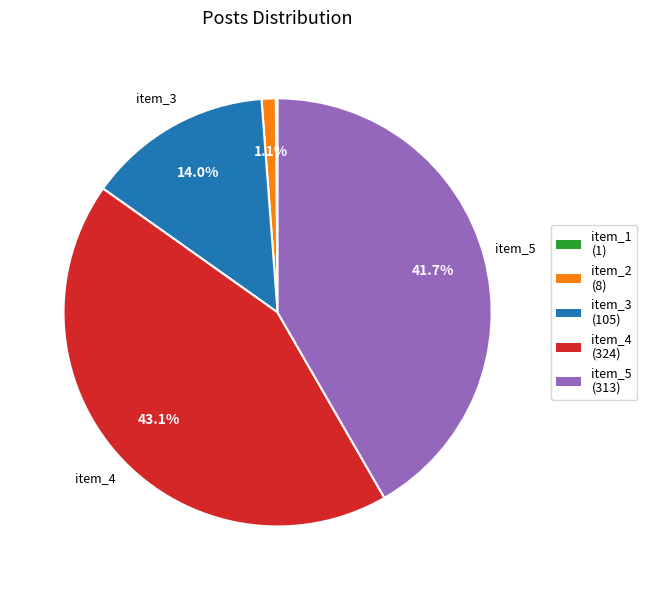

Is there any slice that represents more than half of the pie?

No